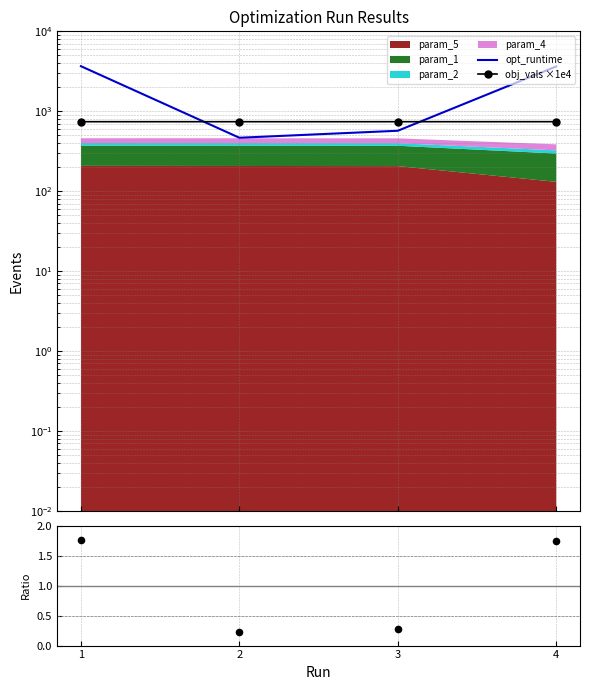

Which series has the largest total across all categories?

opt_runtime